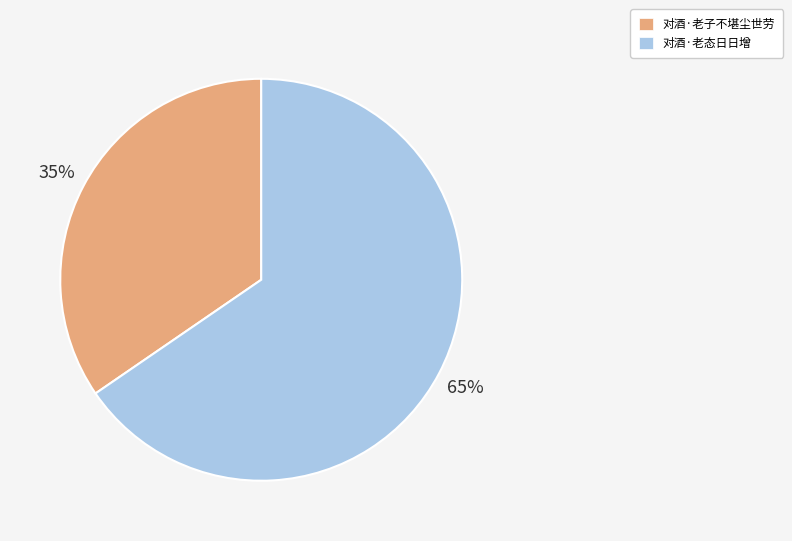

Do 对酒·老子不堪尘世劳 and 对酒·老态日日增 together represent more than half of the pie?

Yes